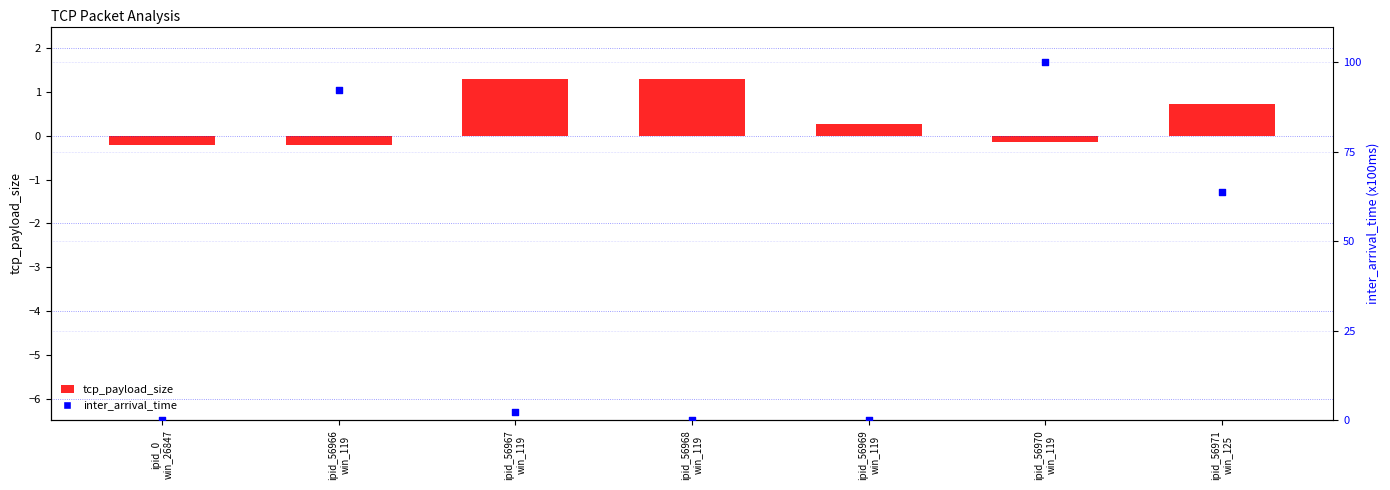

Which series contains the lowest Y value?

tcp_payload_size